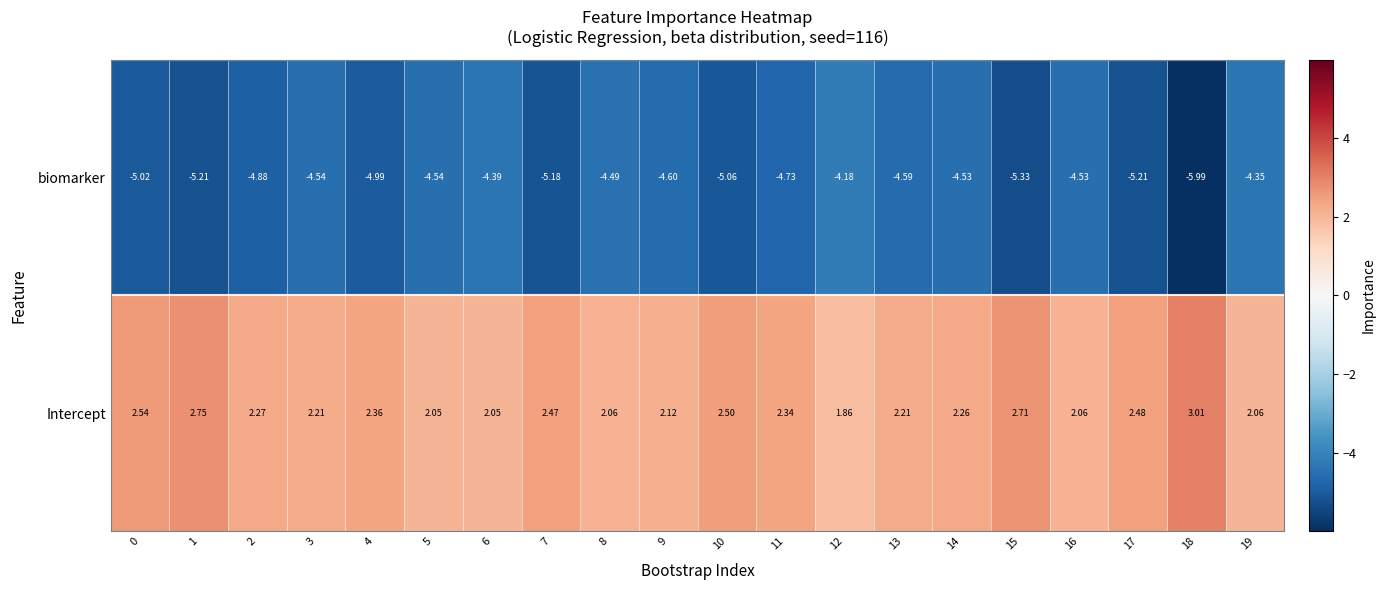

Rank the series by their average value, from highest to lowest.

Intercept, biomarker